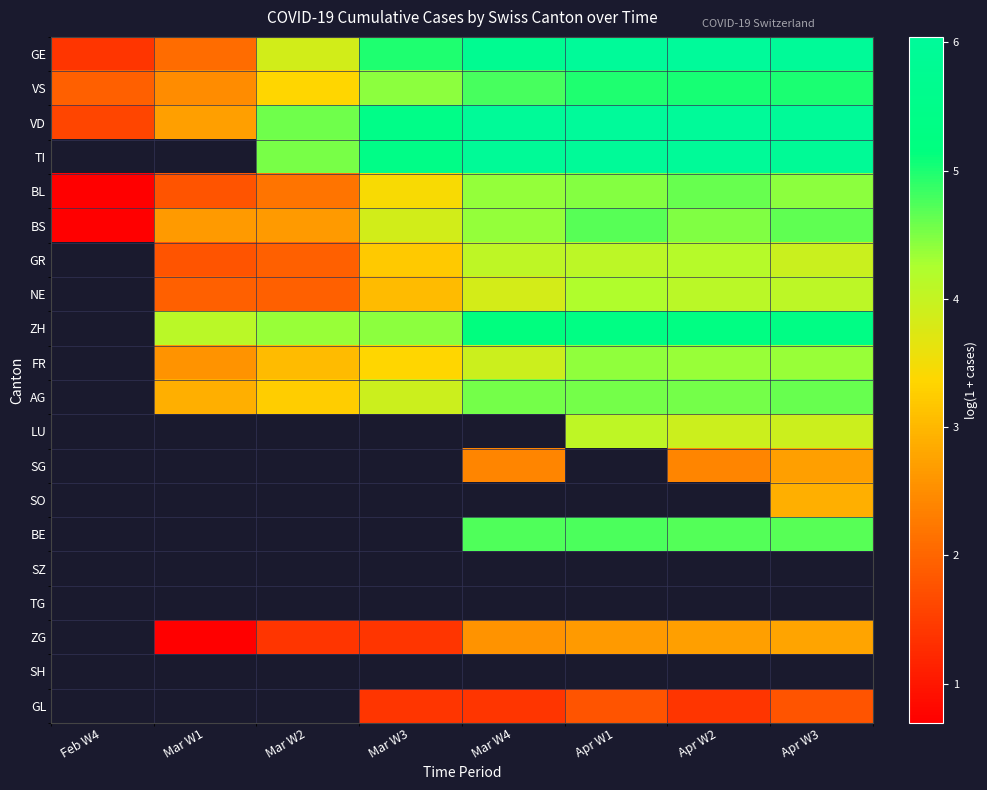

At which label does BL reach its peak?

Apr W2